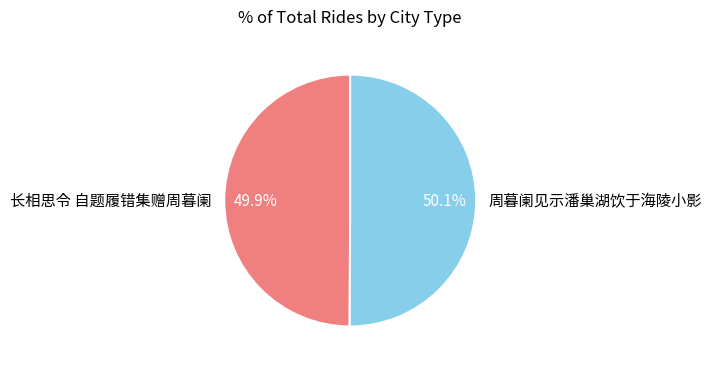

What is the ratio of the value at 长相思令 自题履错集赠周暮阑 to the value at 周暮阑见示潘巢湖饮于海陵小影?

1.0